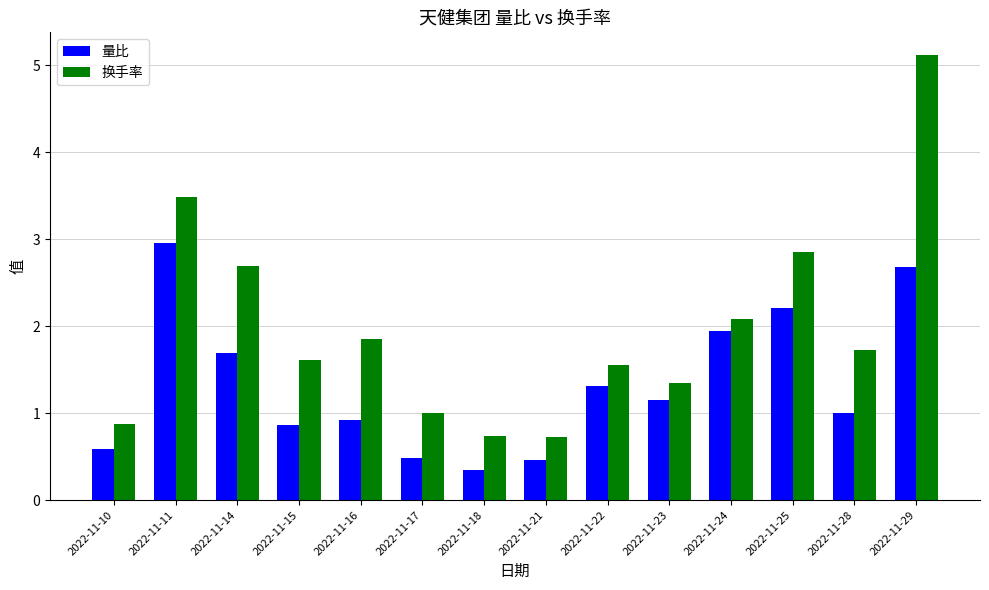

How many groups of bars are there?

14